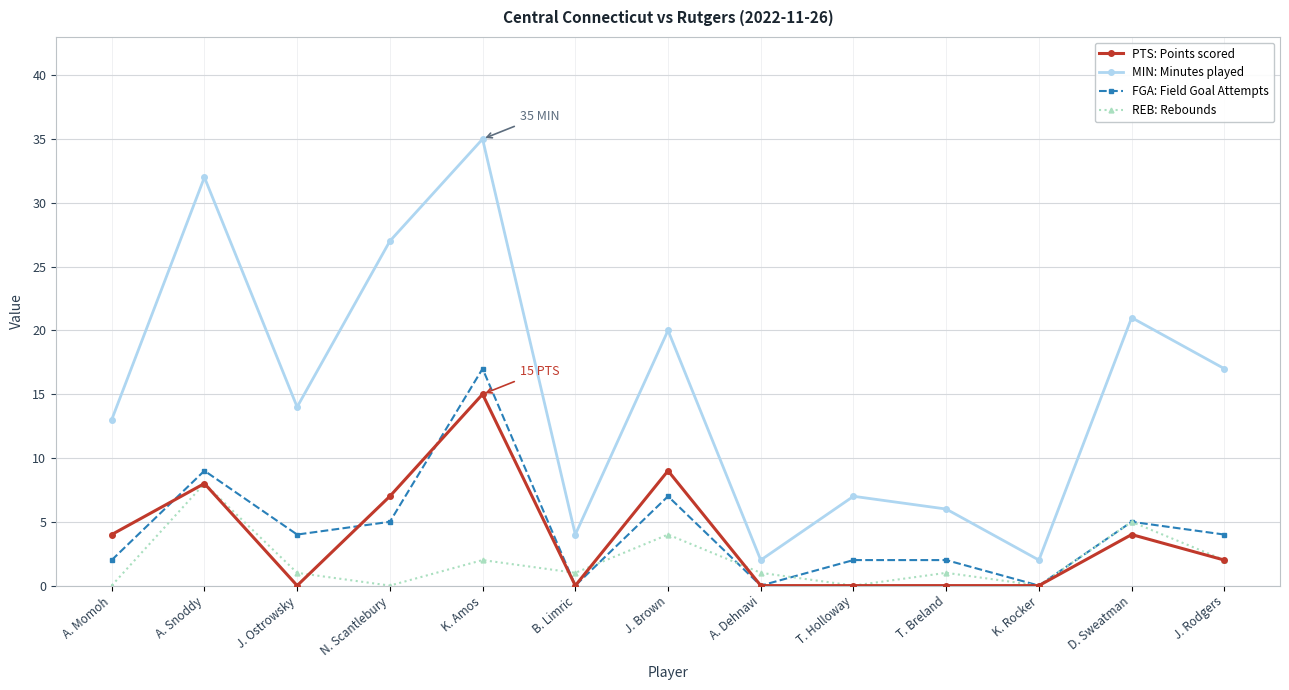

Is it true that REB: Rebounds equals 1 at J. Ostrowsky?

True